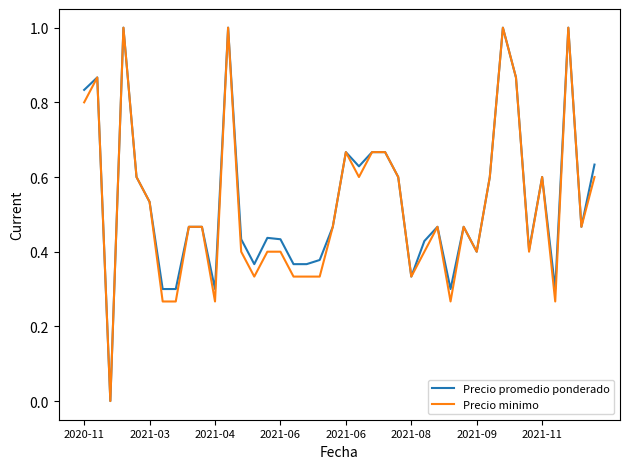

How many lines are shown in the chart?

2